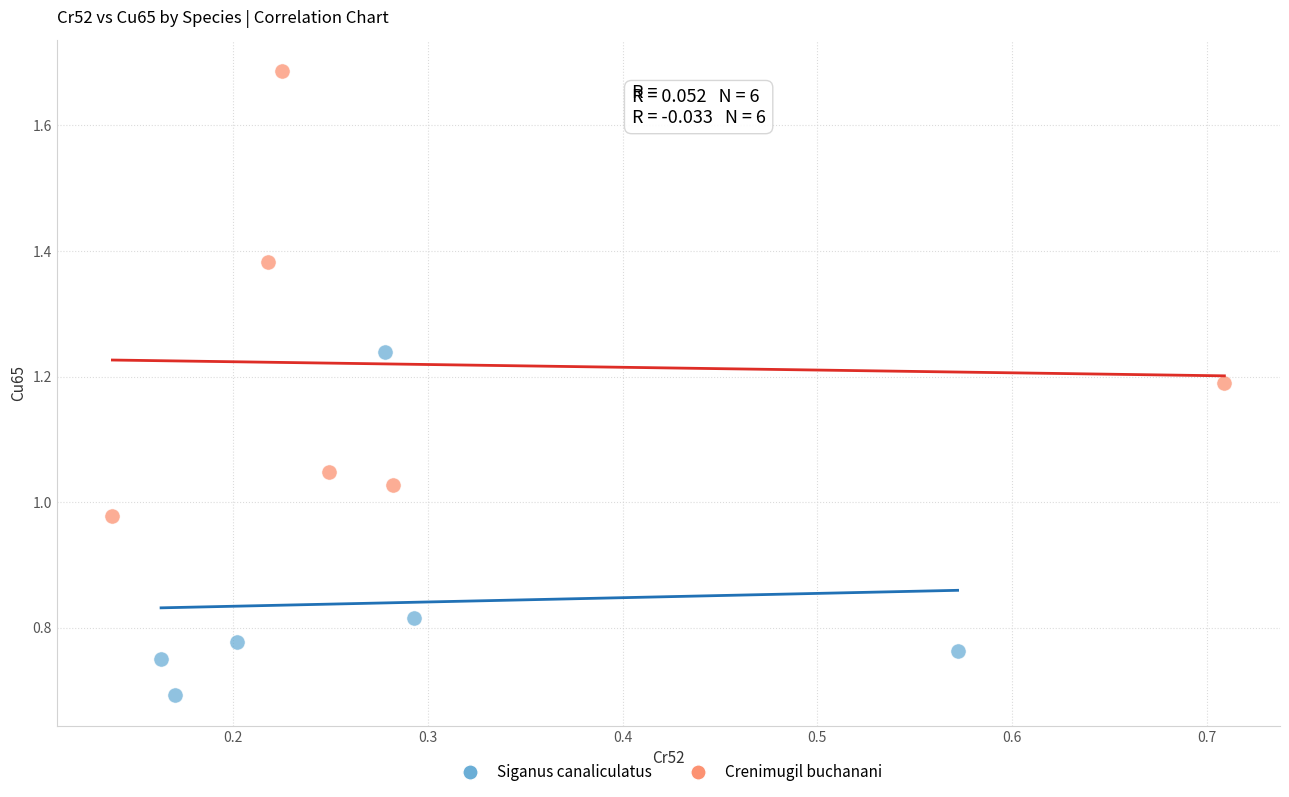

Which series contains the lowest Y value?

Siganus canaliculatus